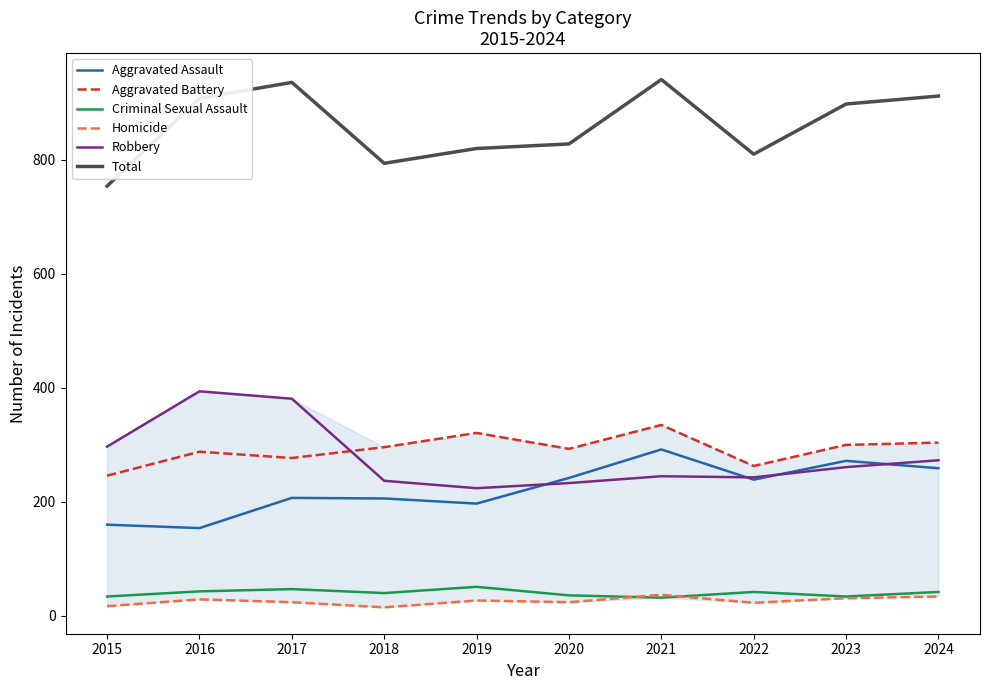

What are all the series names shown in the legend?

Aggravated Assault, Aggravated Battery, Criminal Sexual Assault, Homicide, Robbery, Total